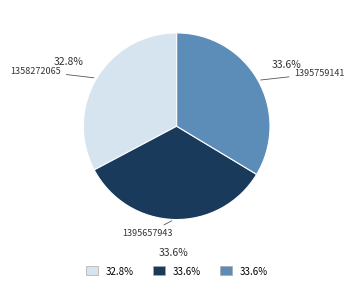

To the nearest percent, what portion does 1395657943 represent?

34%